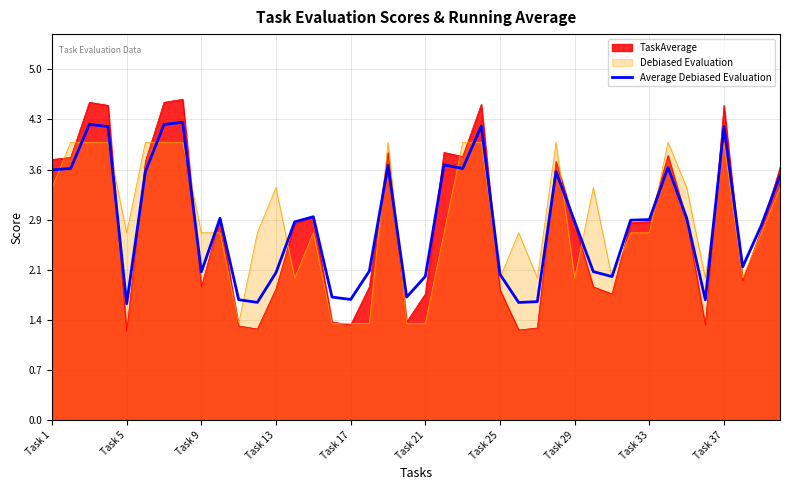

Which series has the widest spread of values?

TaskAverage